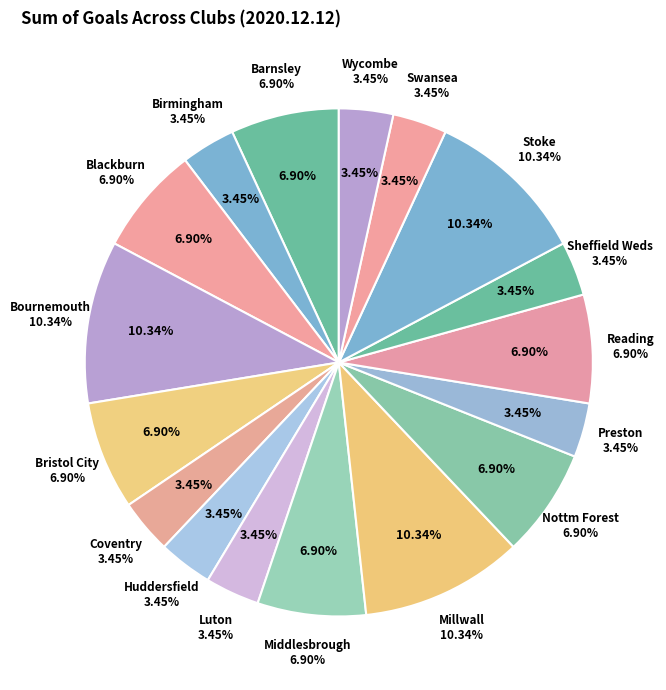

What percentage is NOT represented by Rotherham?

100.0%